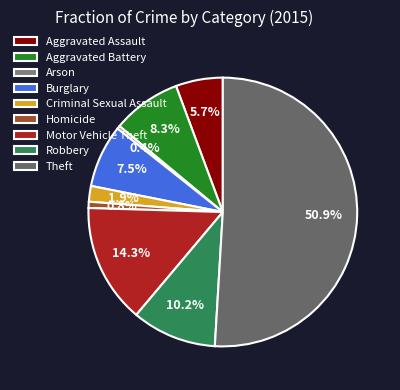

What percentage is the Motor Vehicle Theft slice, to the nearest percent?

14%